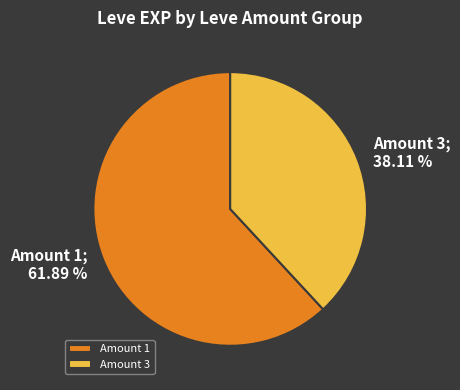

Rank the categories by value from highest to lowest.

Amount 1, Amount 3